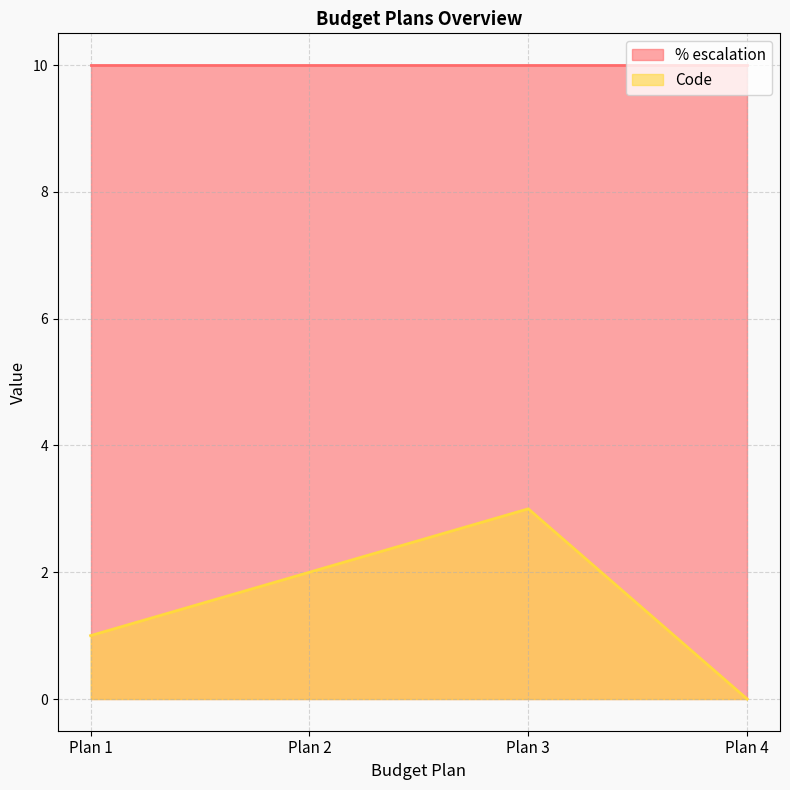

What is the difference between the maximum and second lowest values?

2